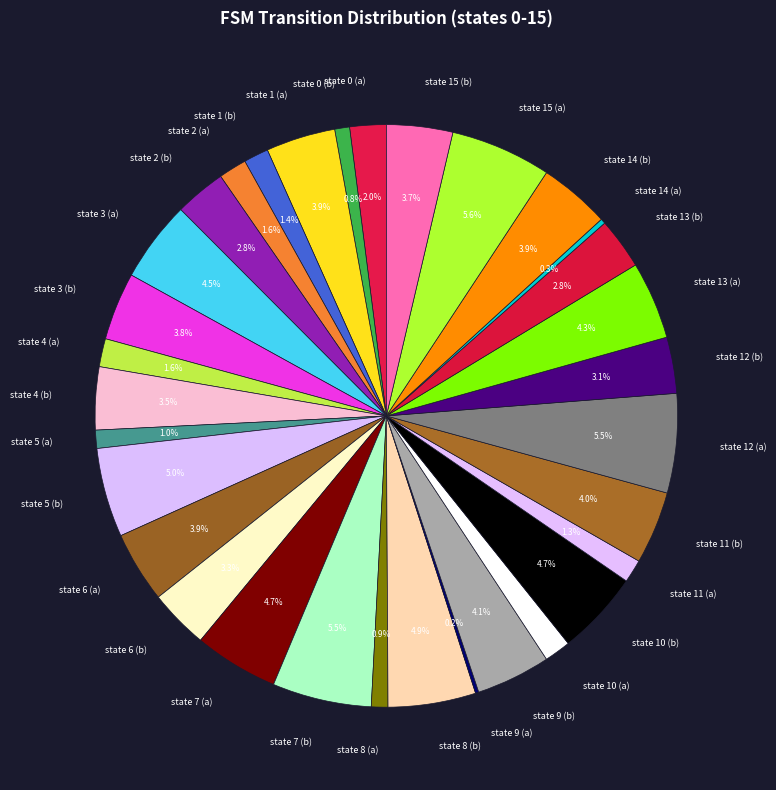

To the nearest percent, what is the combined percentage of state 12 (b) and state 10 (a)?

5%